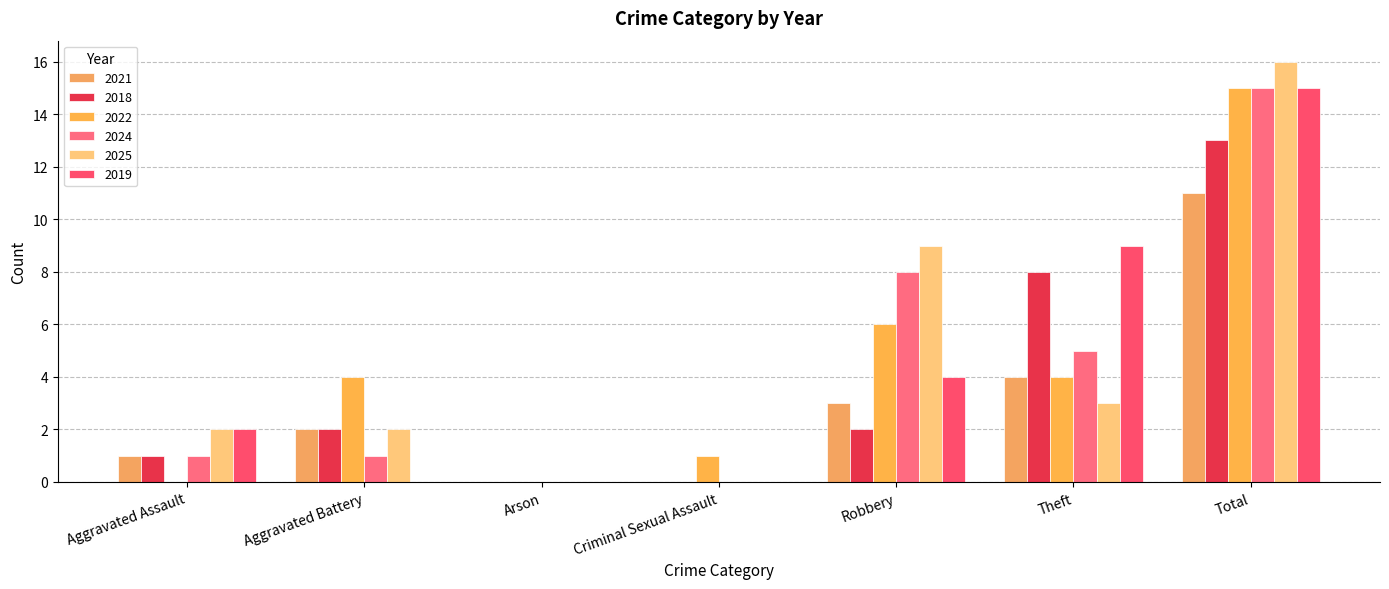

List the series in order of their peak value, highest first.

2025, 2022, 2024, 2019, 2018, 2021